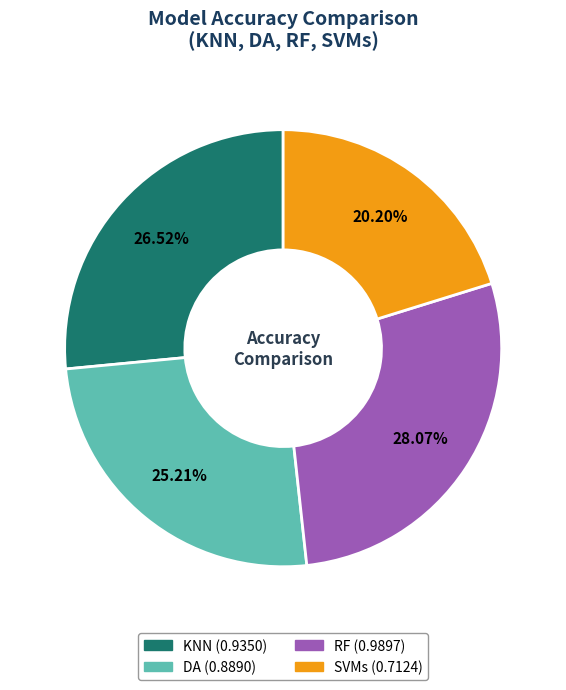

To the nearest percent, what portion does DA represent?

25%